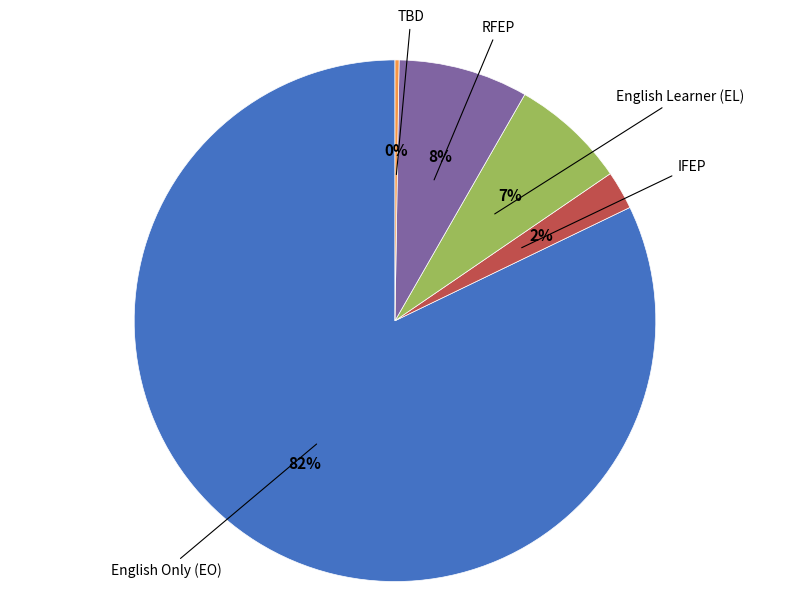

Is there any slice that represents more than half of the pie?

Yes